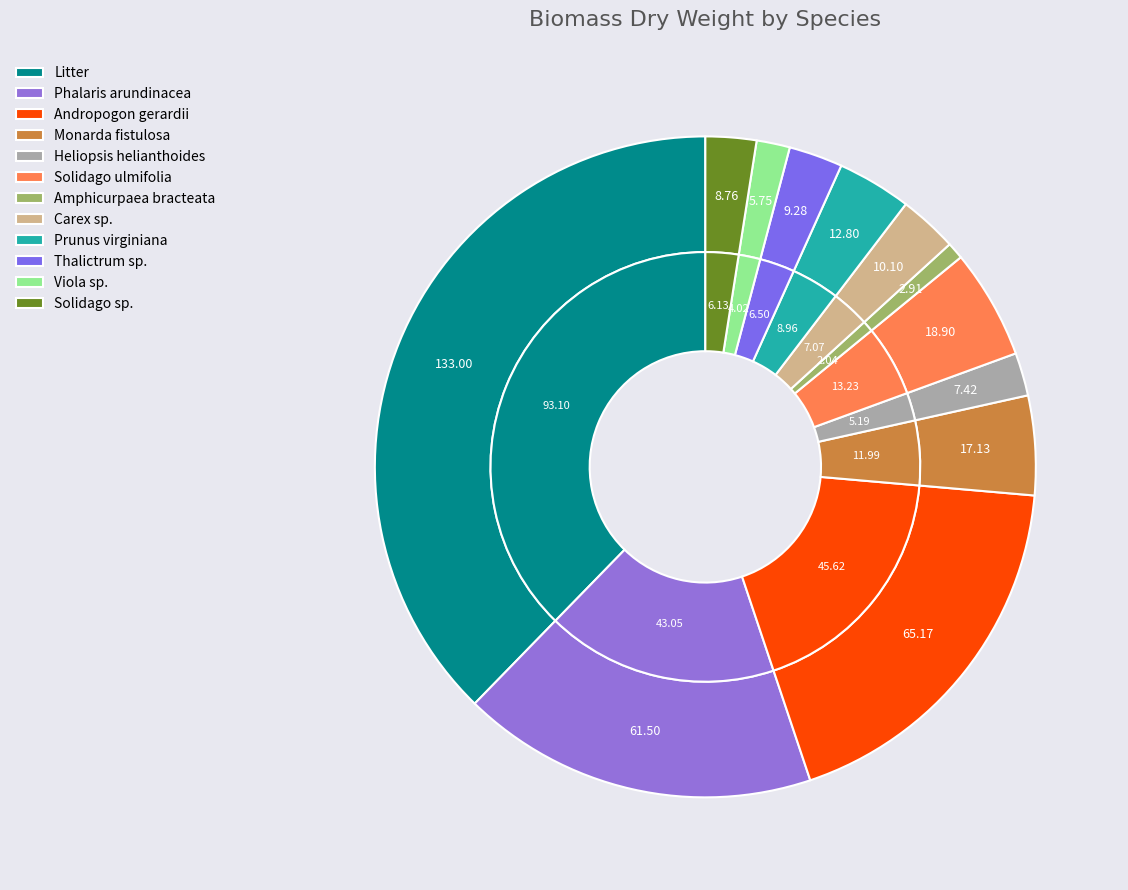

How many segments does this pie chart have?

12